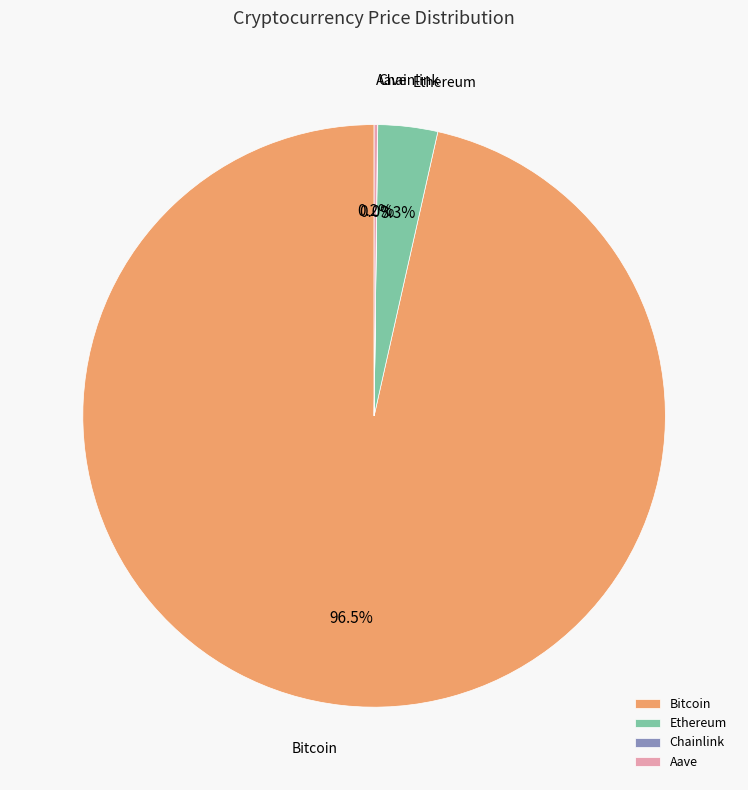

What is the majority slice?

Bitcoin